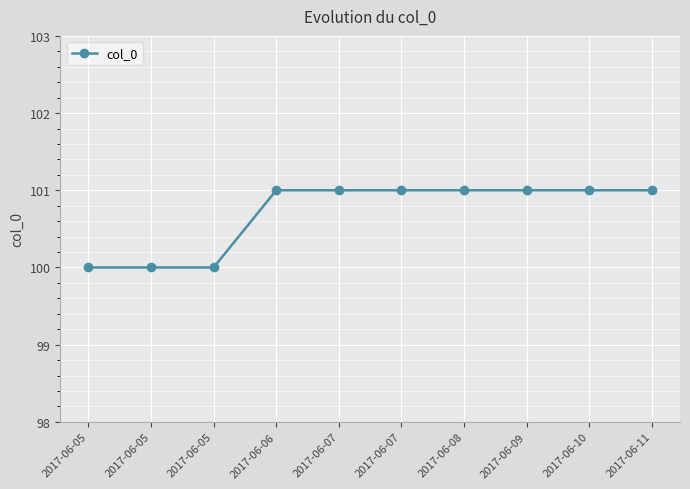

What is the greatest value displayed?

101